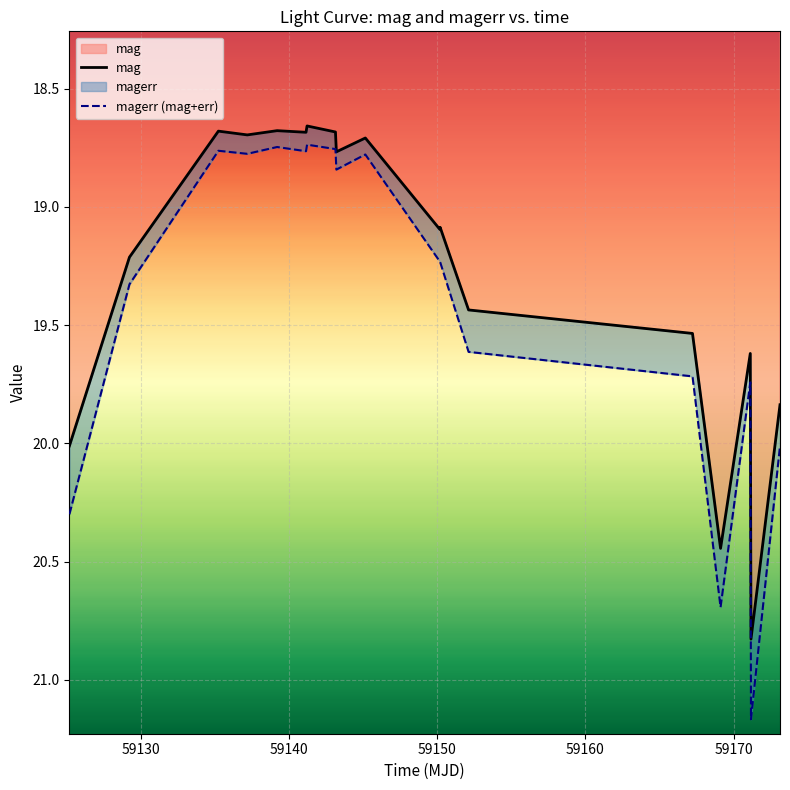

List the series in order of their overall mean, highest first.

magerr (mag+err), mag